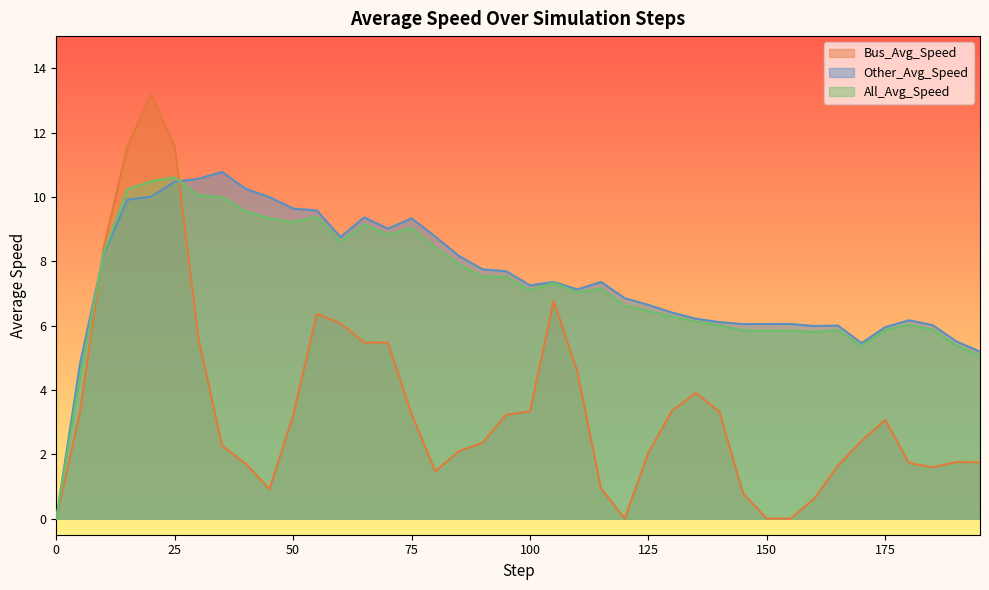

At how many categories does at least one series exceed 10?

6